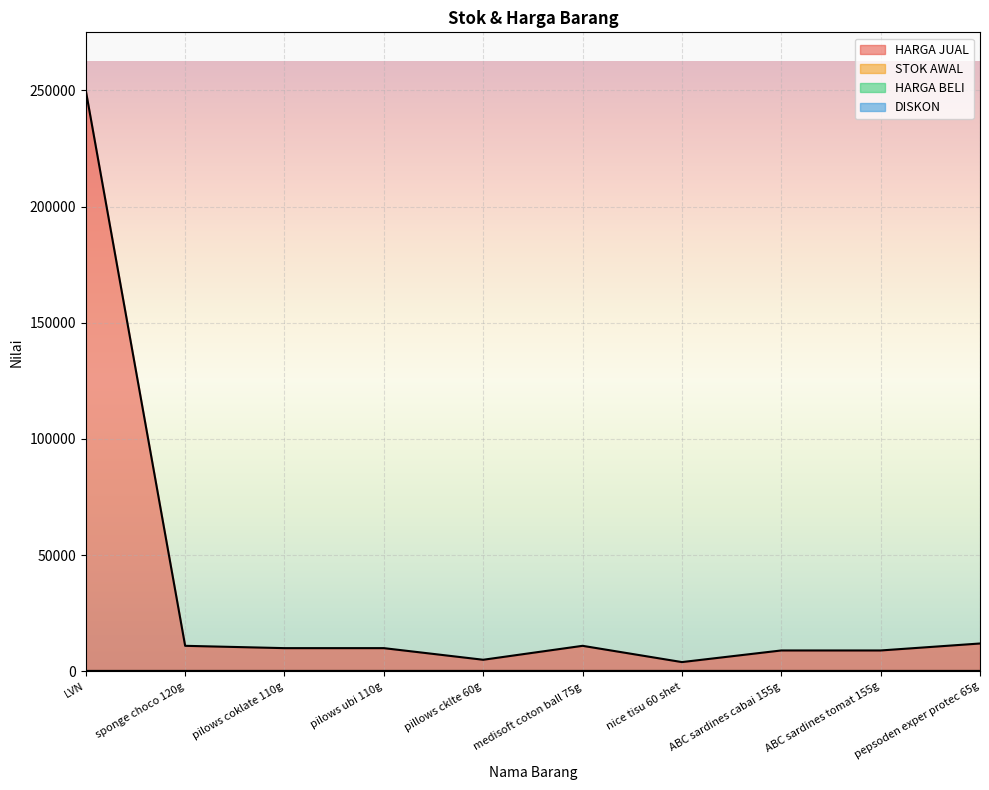

Does the chart display data point markers on the line(s)?

No